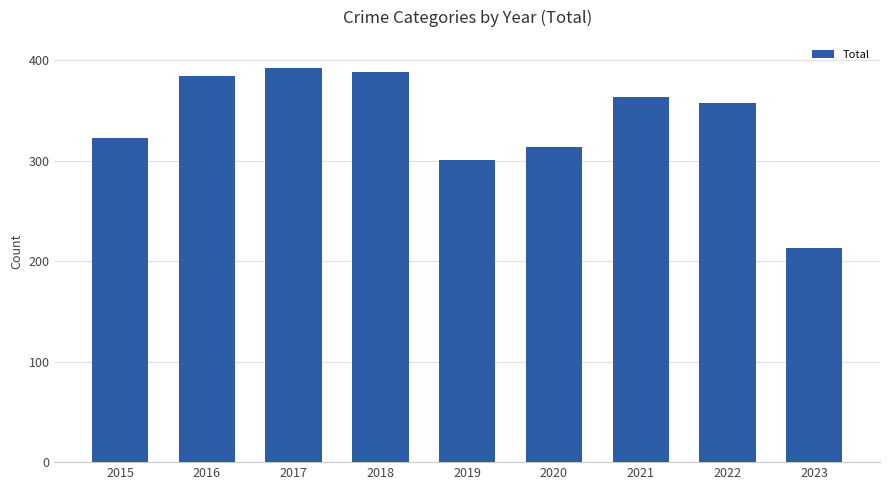

Which label corresponds to the largest value in the chart?

2017